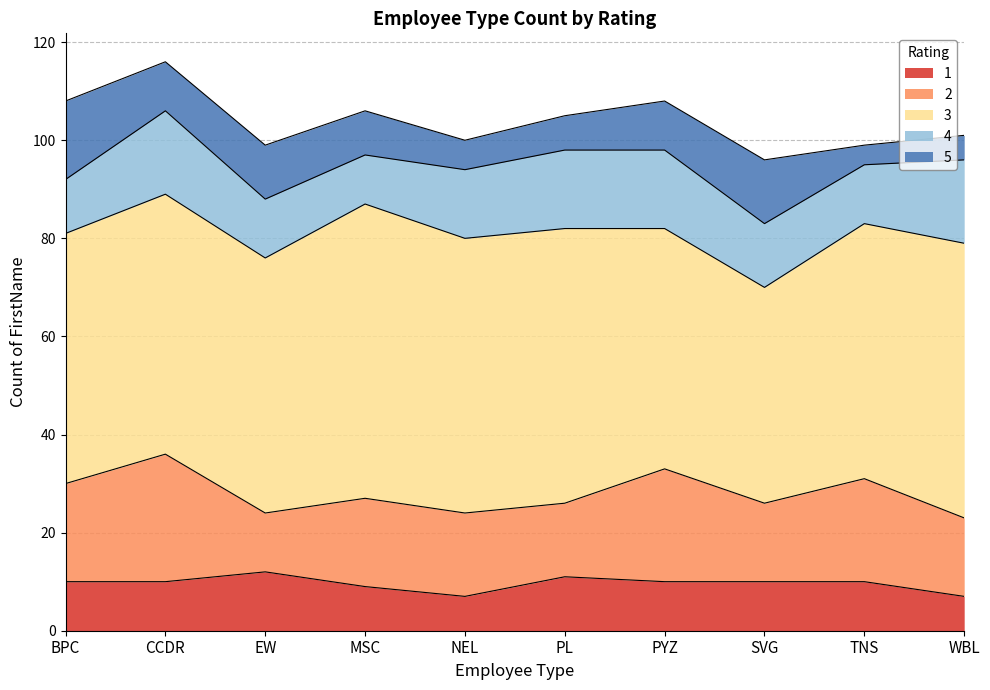

What is the label of the 5th point from the right?

PL